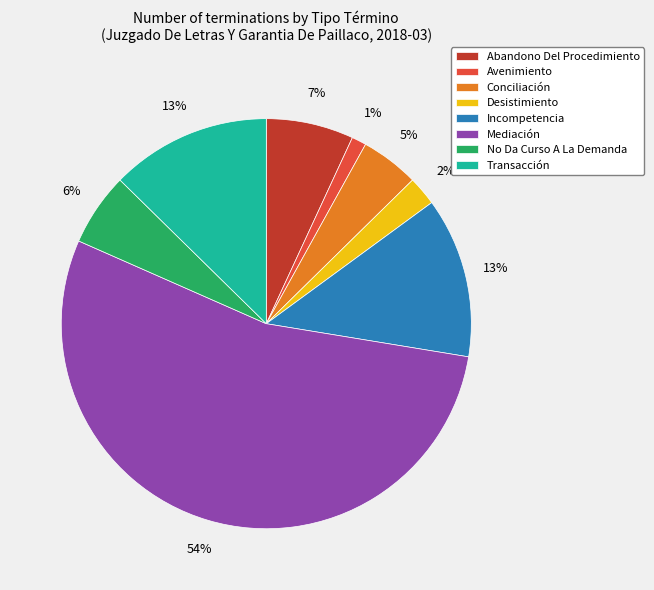

The Incompetencia slice represents 24% of the pie. True or false?

False